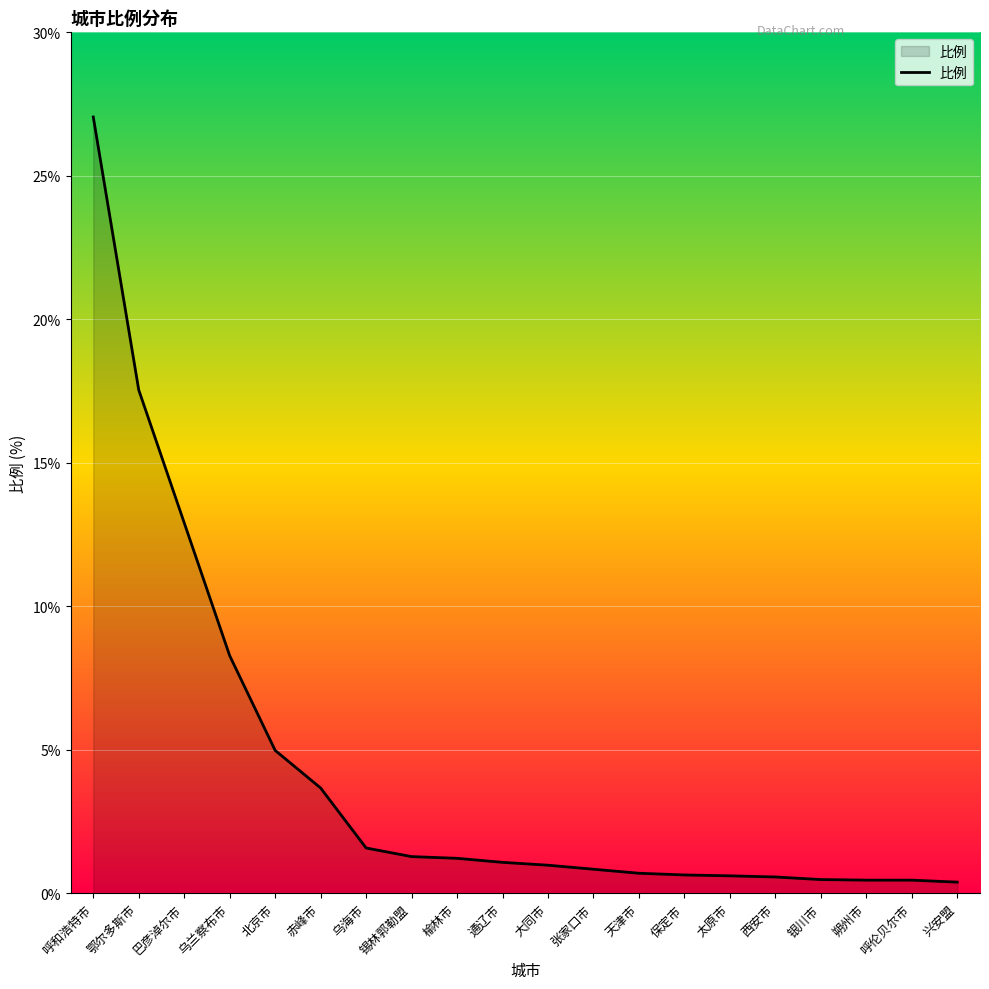

What position from the left is 乌海市?

7